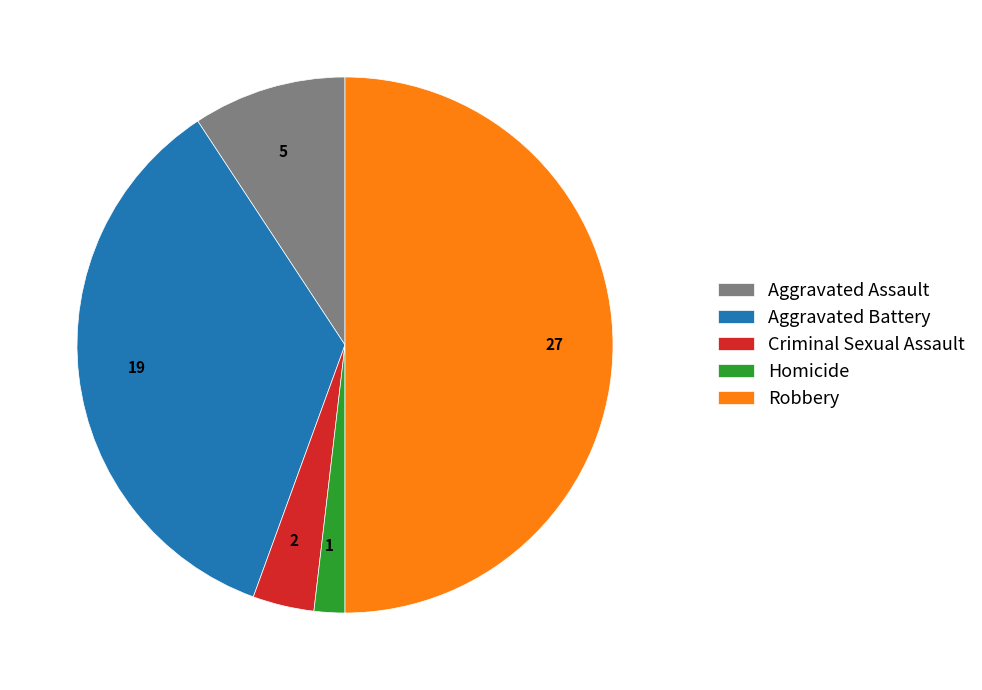

Approximately how many times larger is the value at 19 compared to 5?

3.8